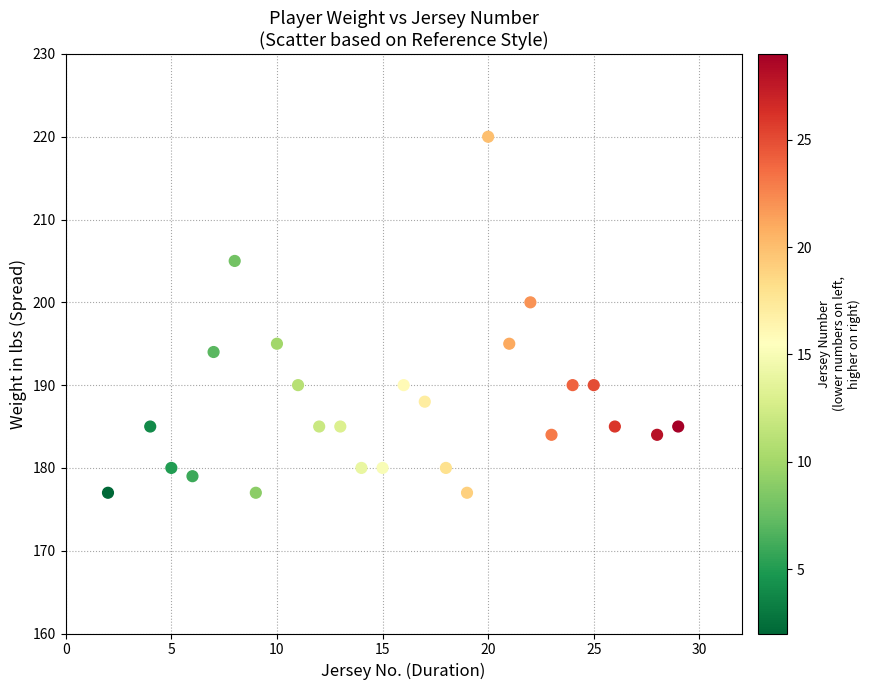

What is the range of Y values (max minus min)?

43